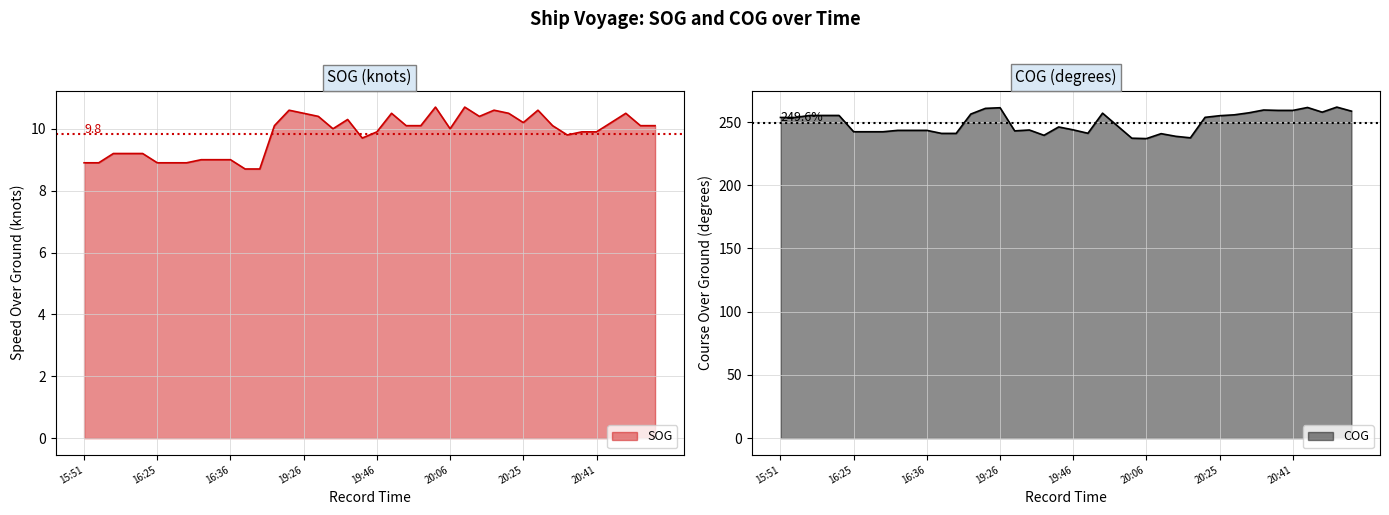

What is the difference between the COG values at 2024-04-24 16:51:08 and 2024-04-24 19:36:09?

1.5